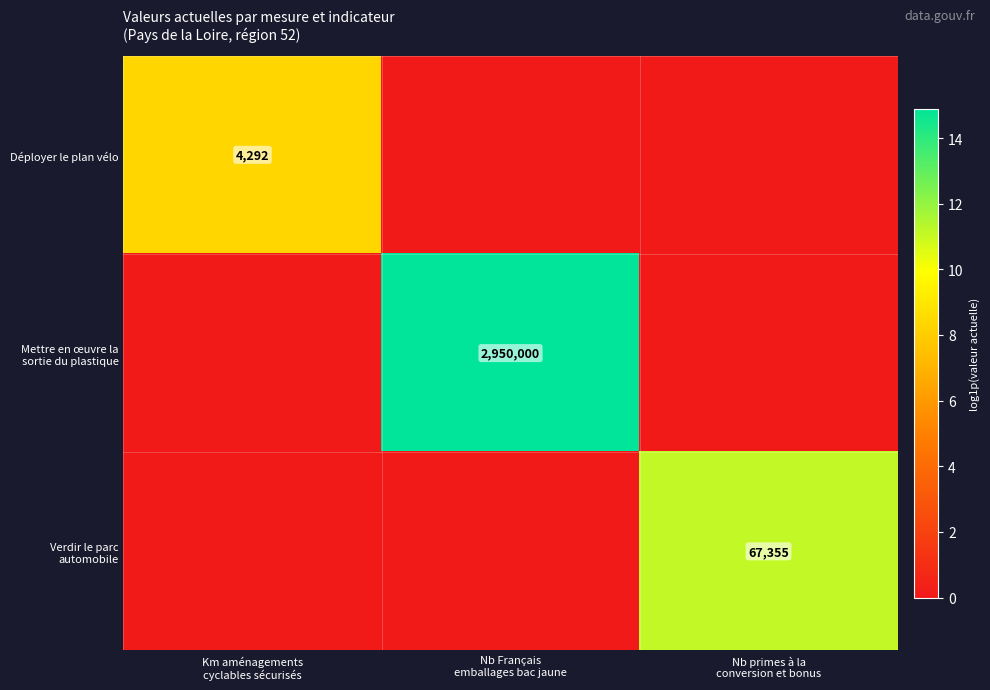

At how many categories does at least one series exceed 8?

3